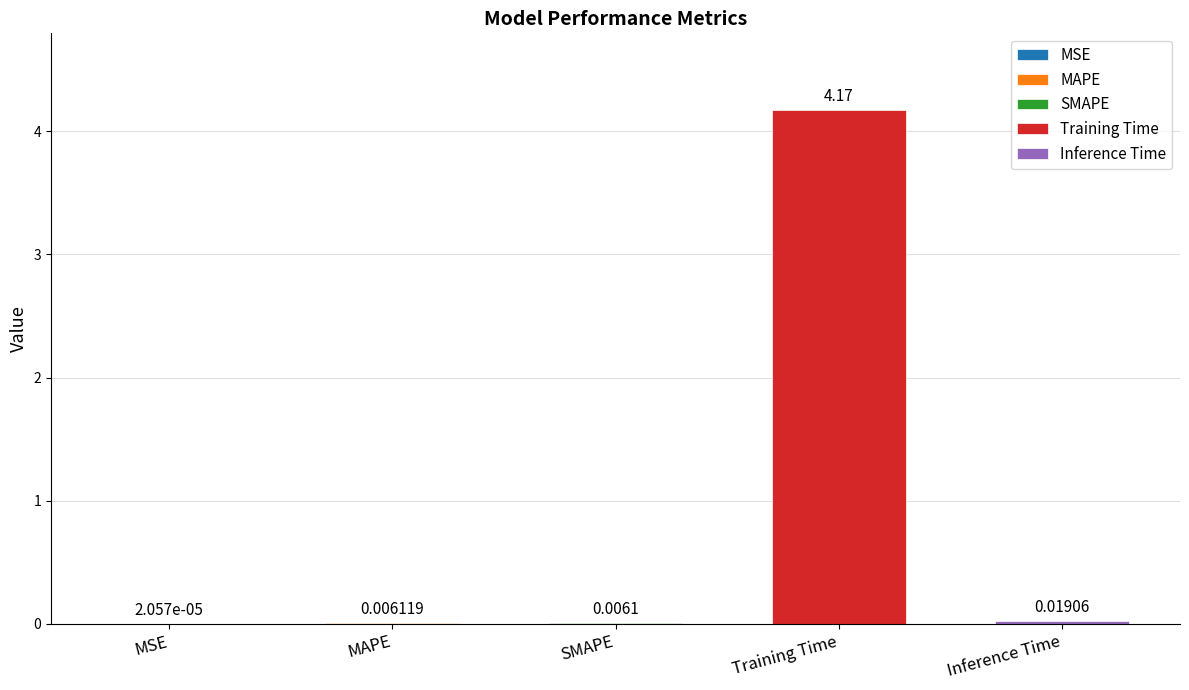

Are the bars grouped side by side (vs. stacked)?

No